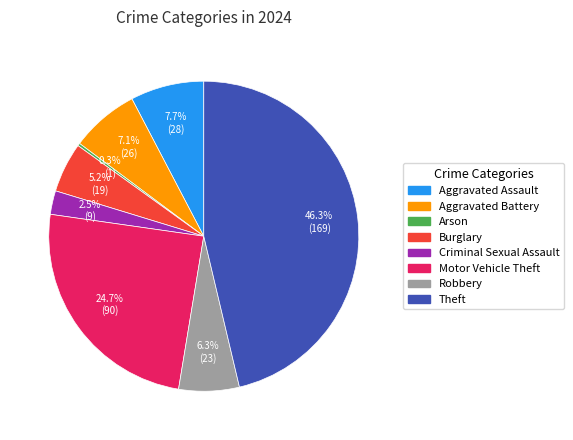

Is there any slice that represents more than half of the pie?

No